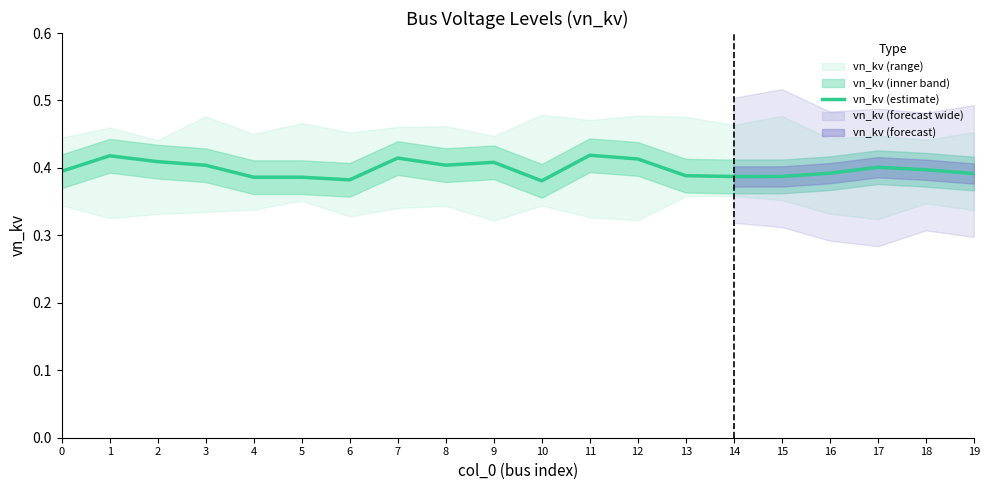

Which has a higher value, 5 or 18?

18